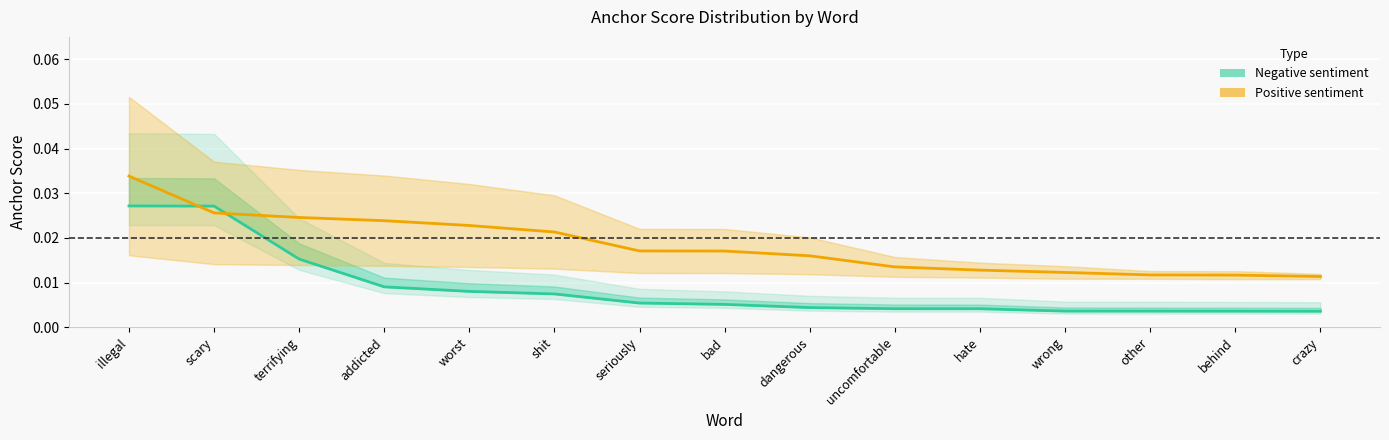

After their last crossing, which series has the higher values: Negative sentiment or Positive sentiment?

Positive sentiment